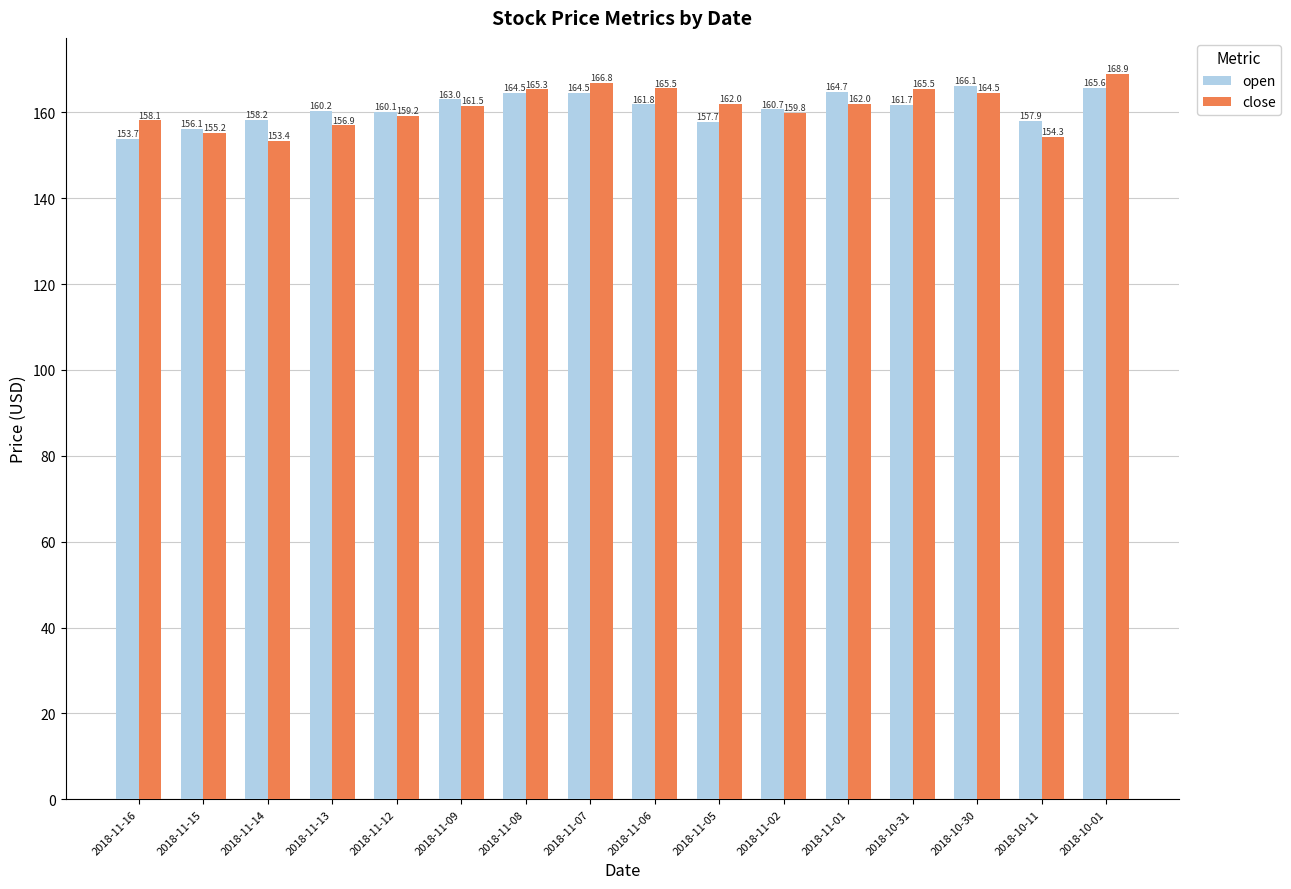

What is the difference between the highest and lowest values at 2018-11-01?

2.7